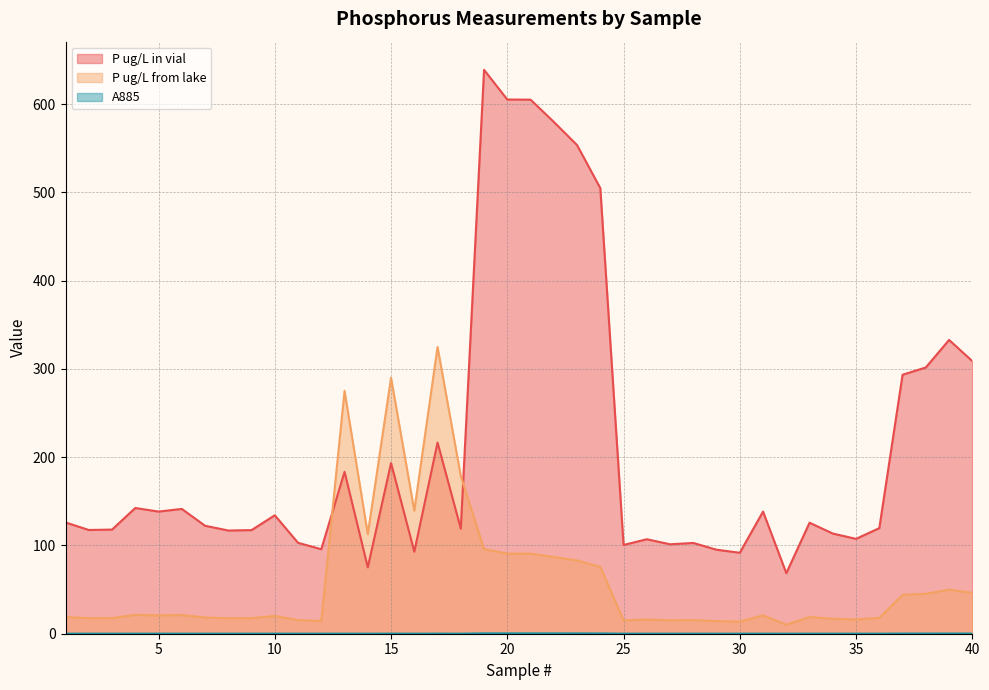

The value of A885 at 9 is 0.1. True or false?

True